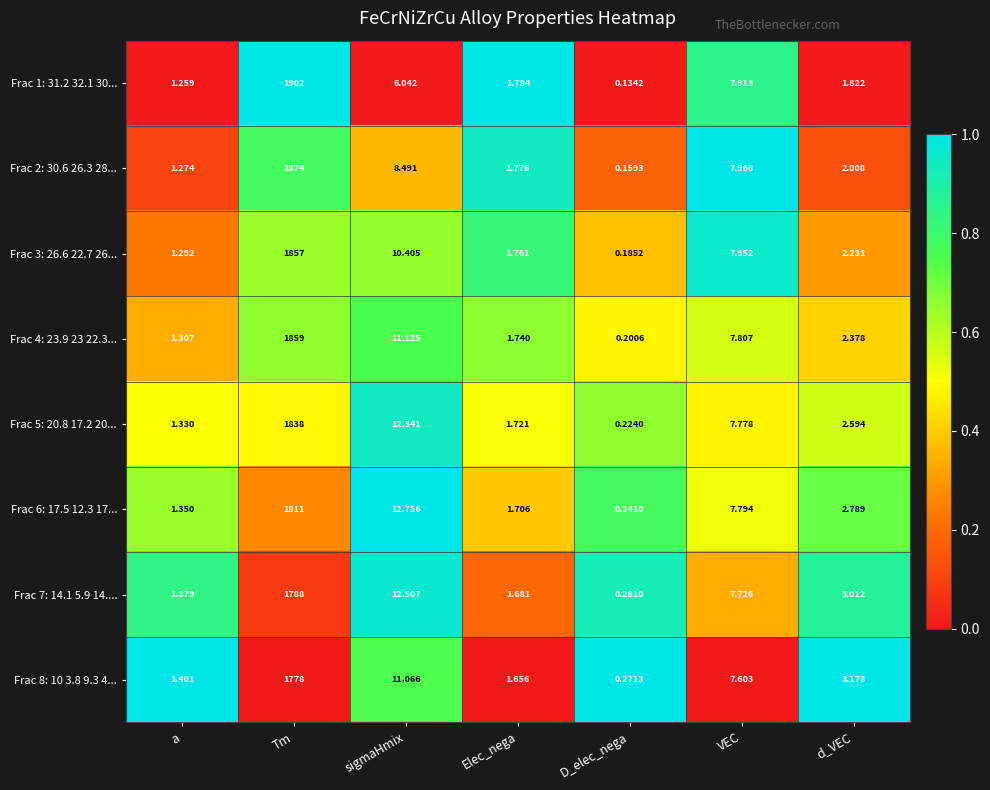

Rank the categories by Frac 5: 20.8 17.2 20... value from highest to lowest.

Tm, sigmaHmix, VEC, d_VEC, Elec_nega, a, D_elec_nega